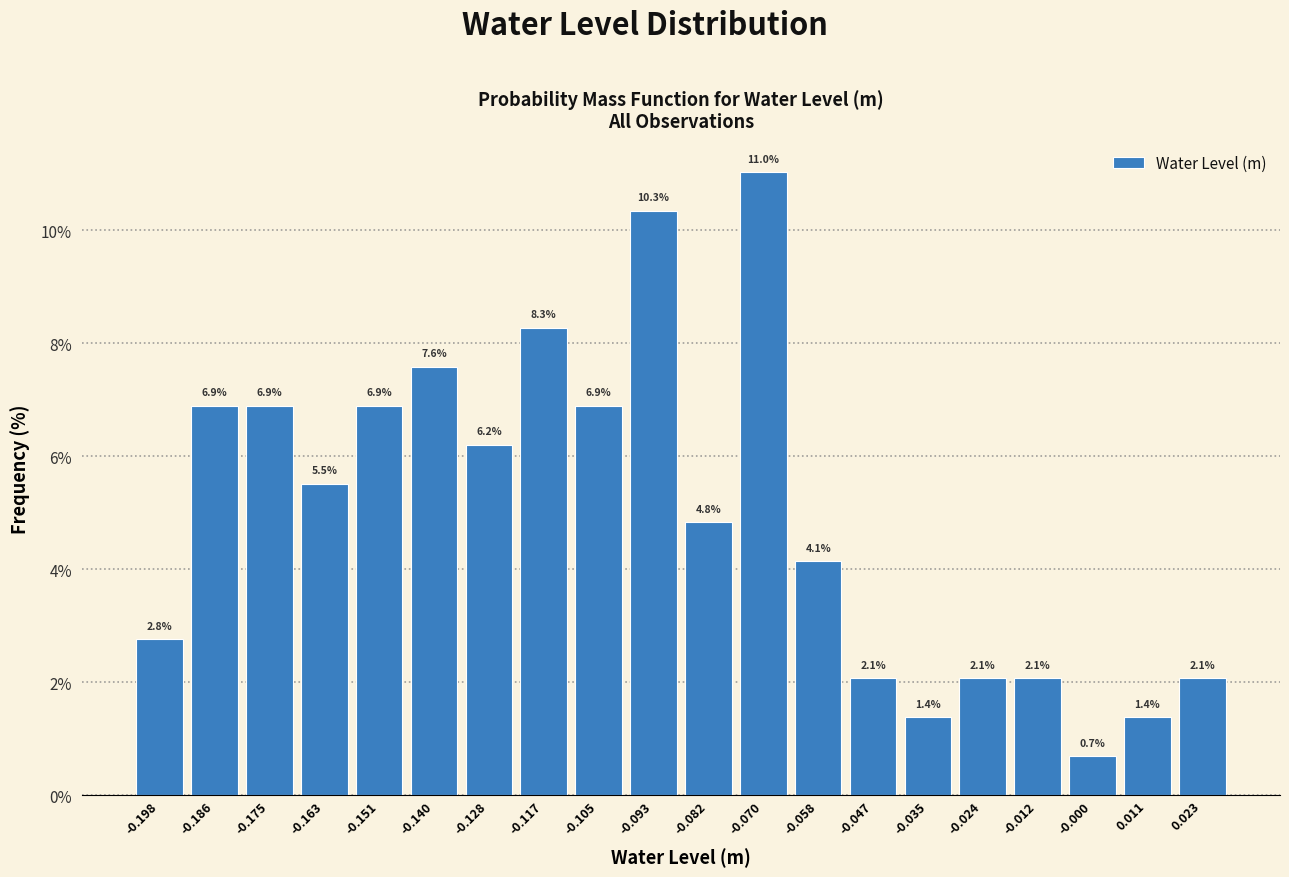

Reading left to right, transcribe this chart: for each bar, give the range it covers on the x-axis and its height. The bar edges are not printed on the chart, so give them approximately, as read against the axis.

-0.204 to -0.192: 2.8
-0.192 to -0.180: 6.9
-0.180 to -0.168: 6.9
-0.168 to -0.158: 5.5
-0.158 to -0.146: 6.9
-0.146 to -0.134: 7.6
-0.134 to -0.122: 6.2
-0.122 to -0.110: 8.3
-0.110 to -0.100: 6.9
-0.100 to -0.088: 10.3
-0.088 to -0.076: 4.8
-0.076 to -0.064: 11.0
-0.064 to -0.052: 4.1
-0.052 to -0.042: 2.1
-0.042 to -0.030: 1.4
-0.030 to -0.018: 2.1
-0.018 to -0.006: 2.1
-0.006 to 0.006: 0.7
0.006 to 0.018: 1.4
0.018 to 0.028: 2.1